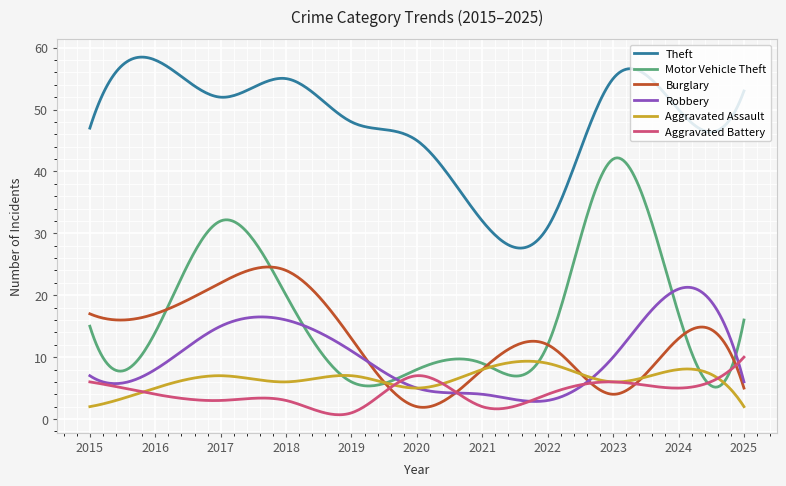

How many lines are shown in the chart?

6